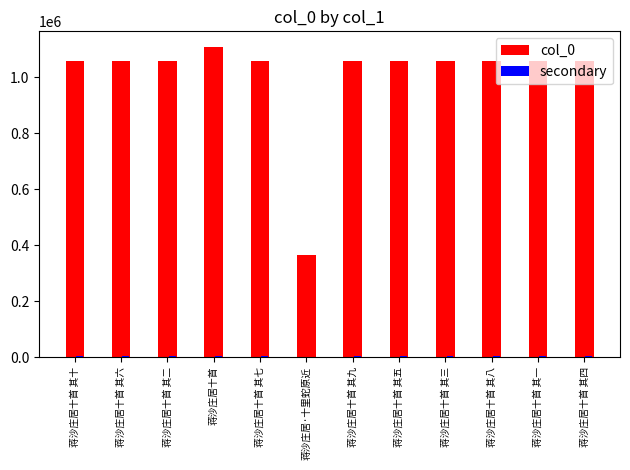

The col_0 series shows 1821723.0 at 蒋沙庄居十首 其十. True or false?

False